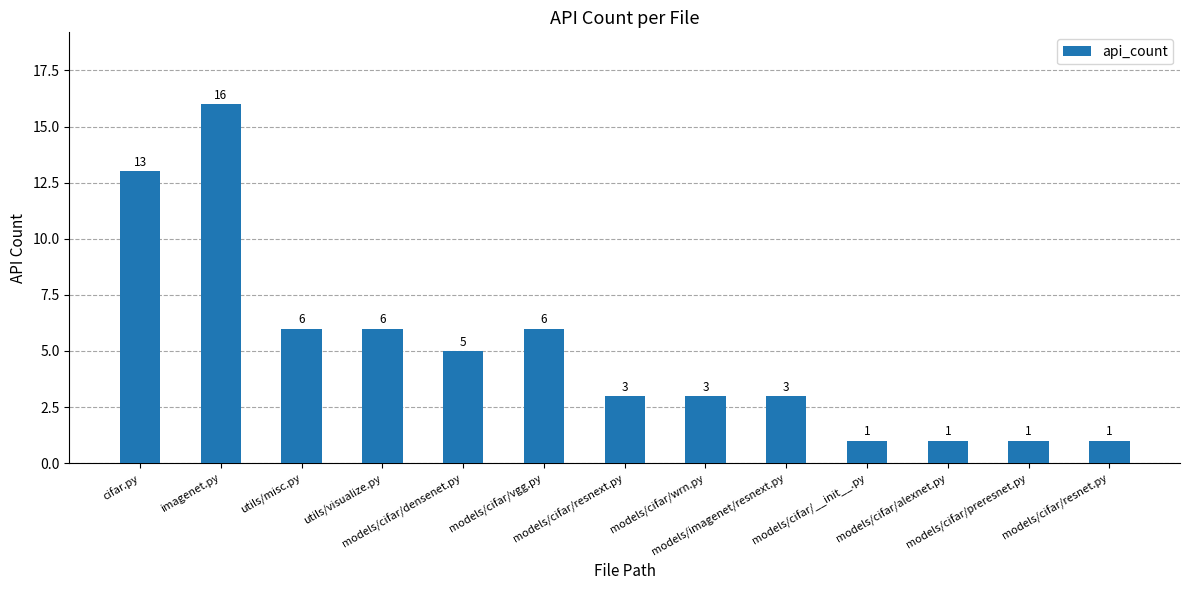

Reading left to right, transcribe all the data shown in this chart.

13	16	6	6	5	6	3	3	3	1	1	1	1